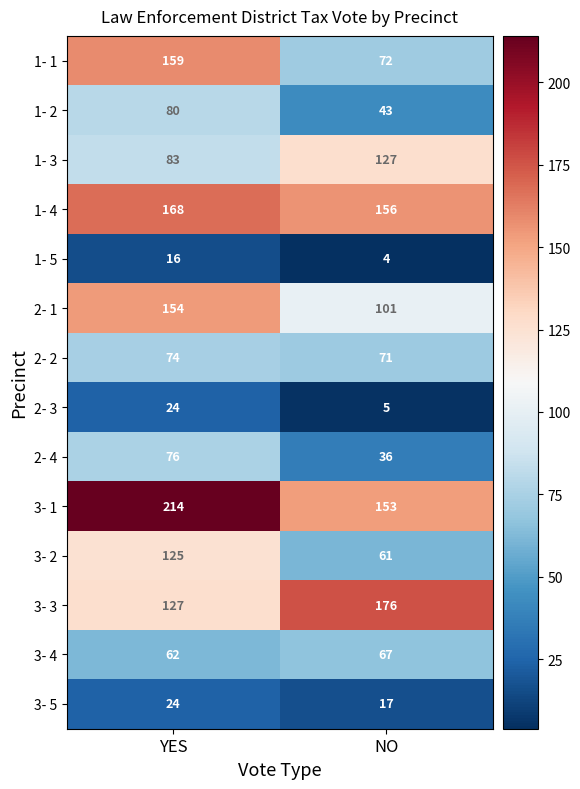

What is the difference between the maximum and minimum values in the 3- 3 series?

49